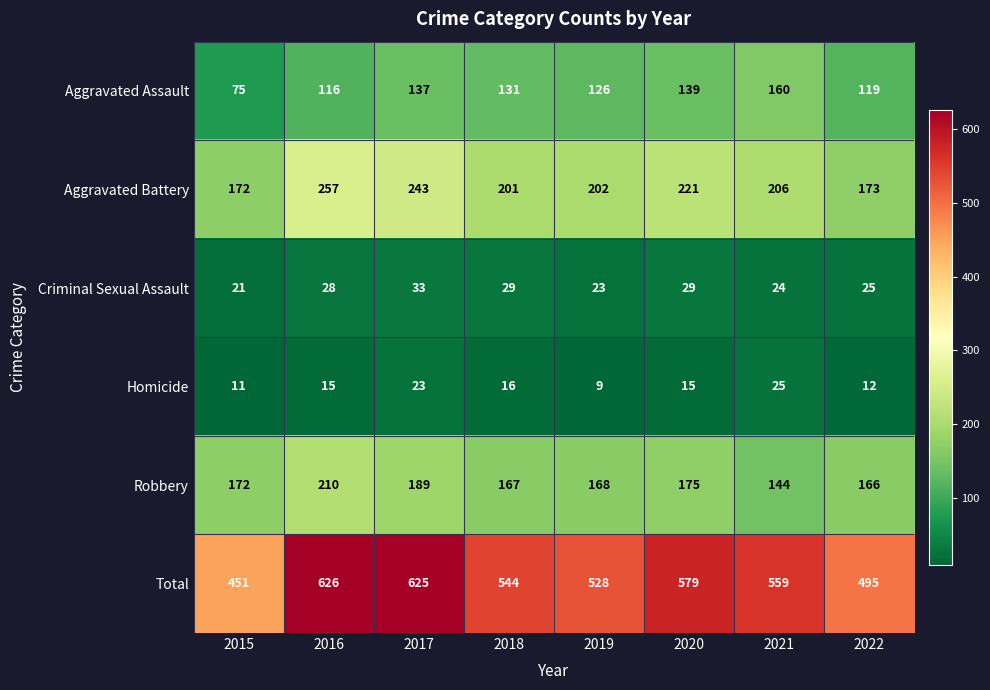

At which category is the sum across all series the highest?

2016